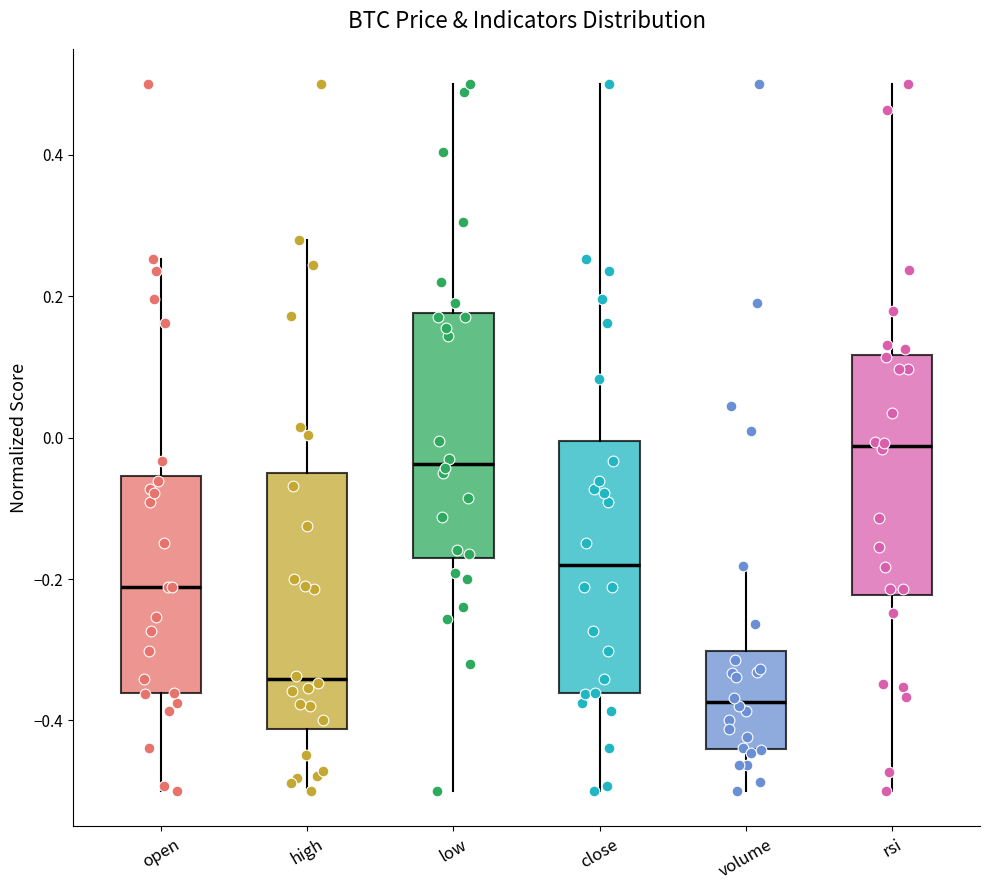

Where is the upper edge of the box for open on the y-axis? The values are not printed on the chart, so give them approximately, as read against the axis.

-0.06